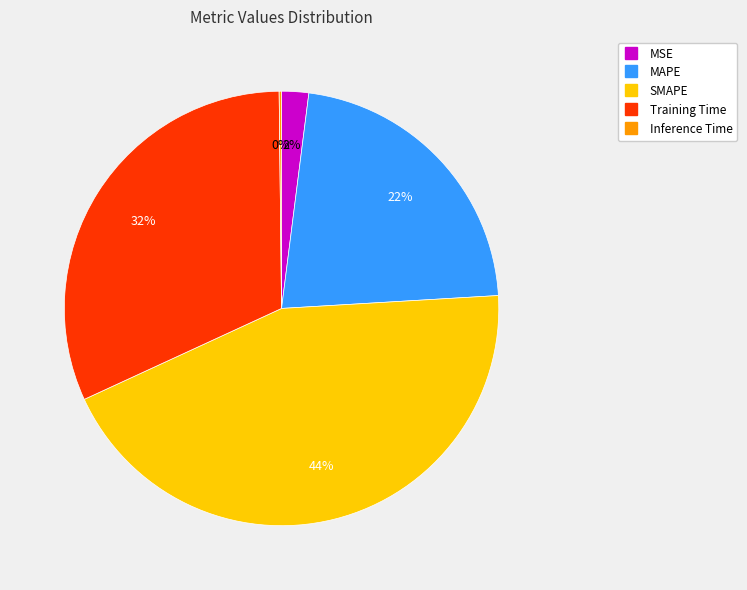

To the nearest percent, what is the combined percentage of MAPE and Training Time?

54%